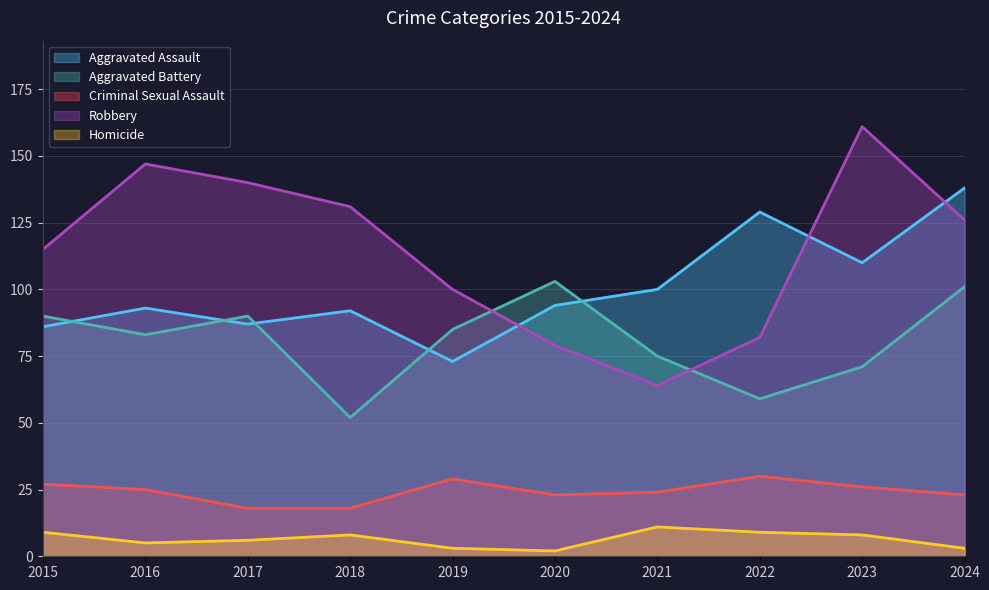

Between 2015 and 2020, which is larger?

2020